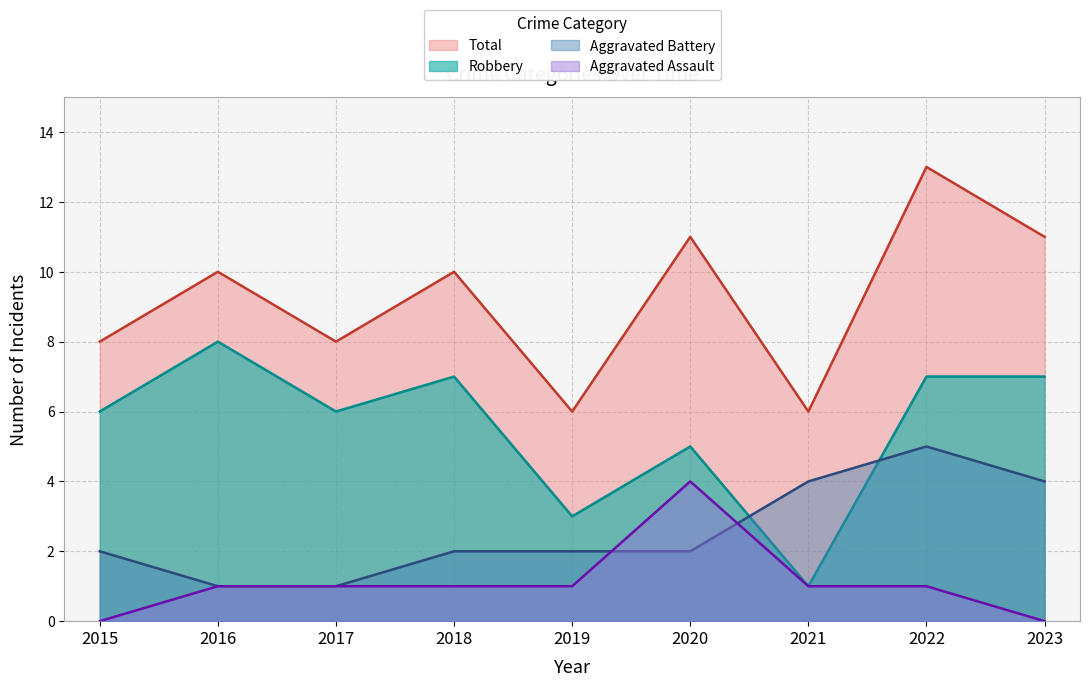

Rank the series by their average value, from highest to lowest.

Total, Robbery, Aggravated Battery, Aggravated Assault